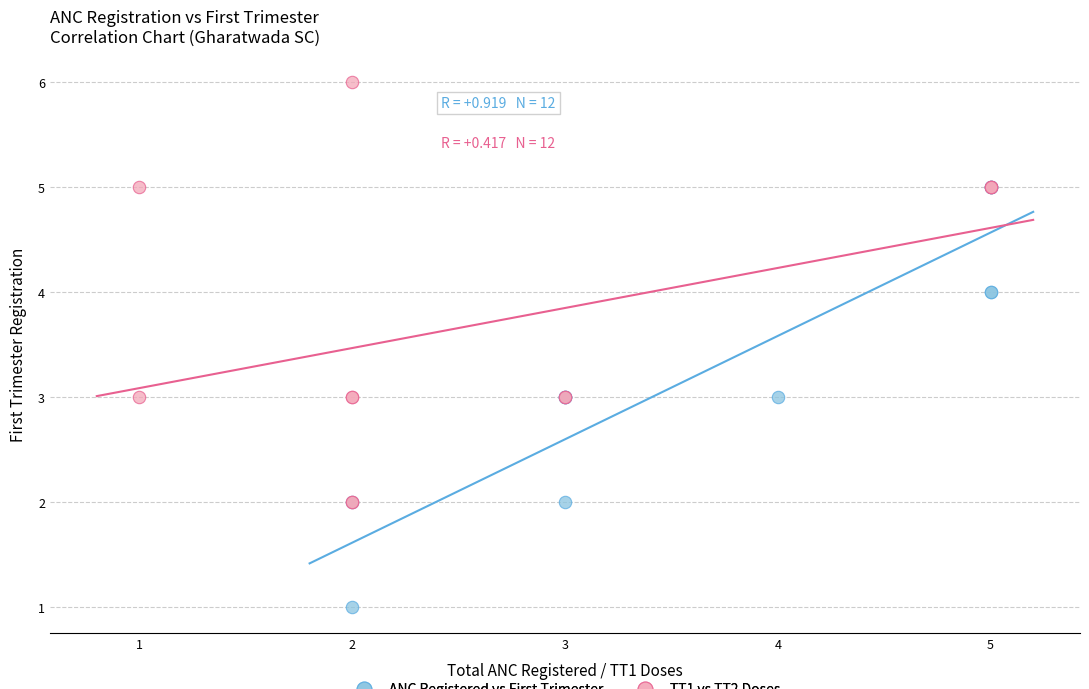

Which series contains the highest Y value?

TT1 vs TT2 Doses